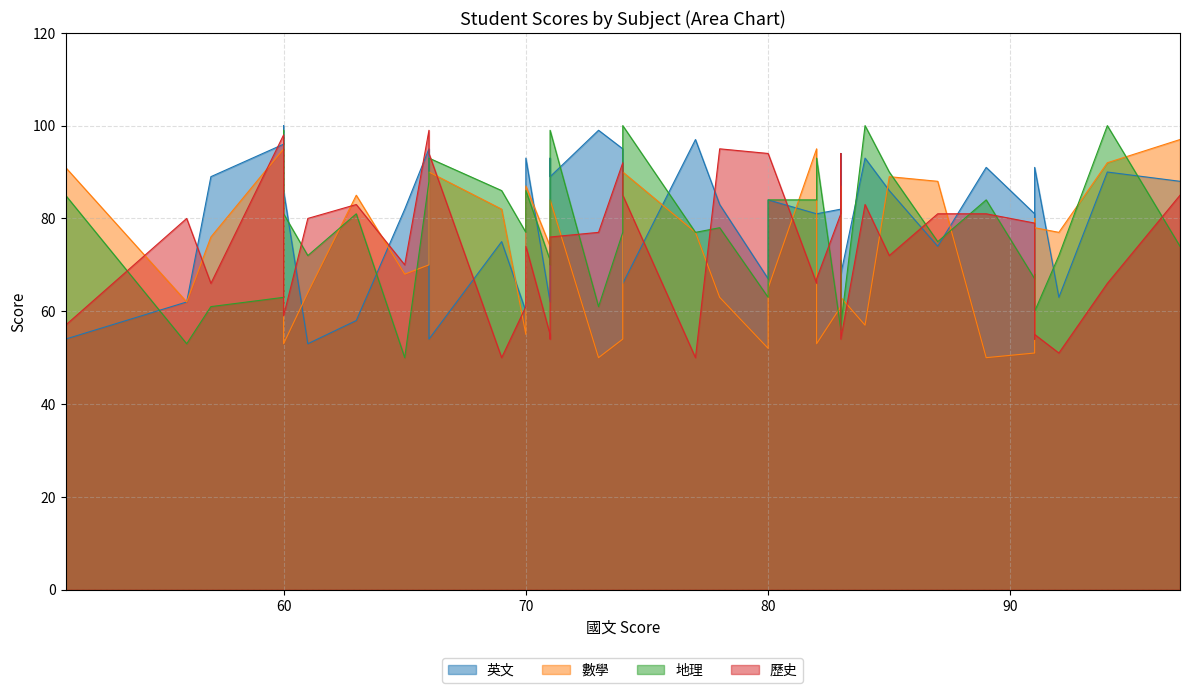

How many series are shown in this chart?

4